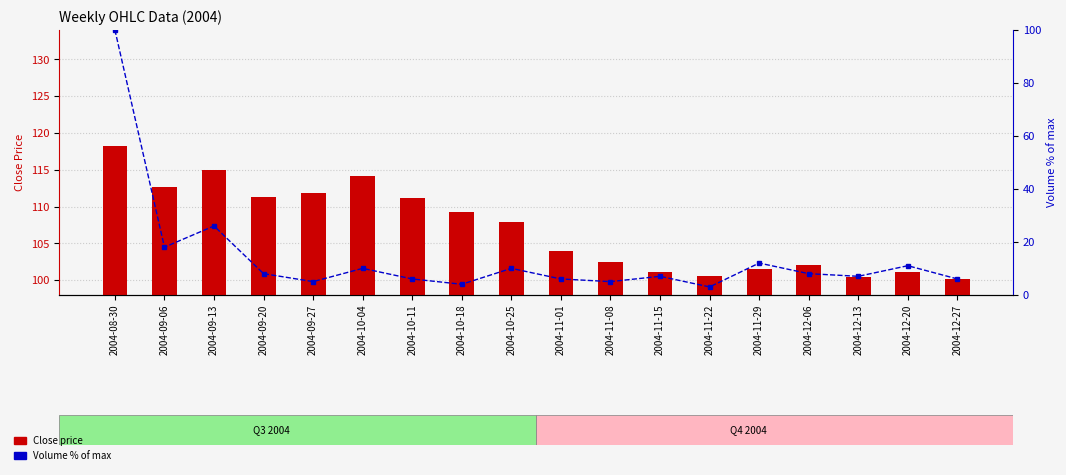

List the series in order of their overall mean, highest first.

Close price, Volume % of max